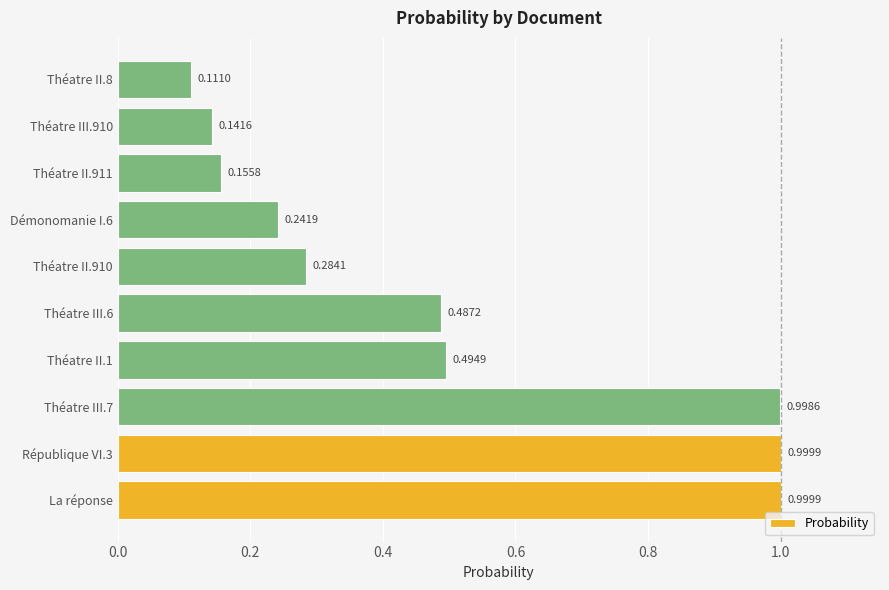

What is the sum of the values at Théatre III.910 and Théatre II.910?

0.4